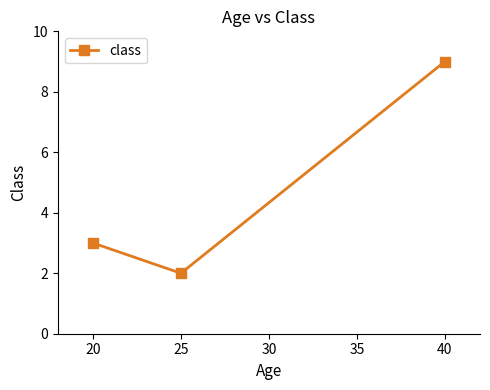

What is the change in value from 25 to 40?

+7